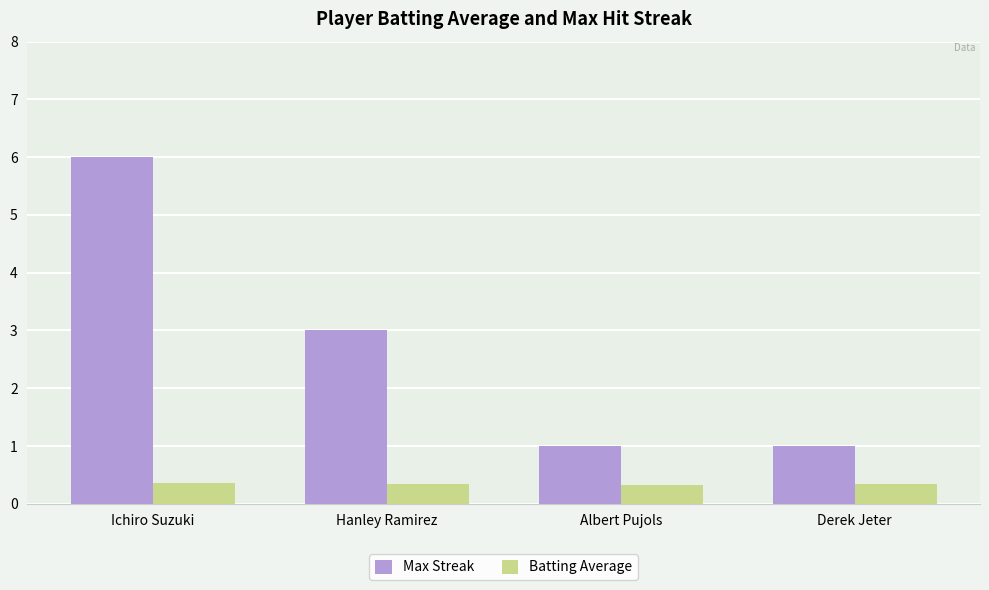

How many data points does each series have?

4